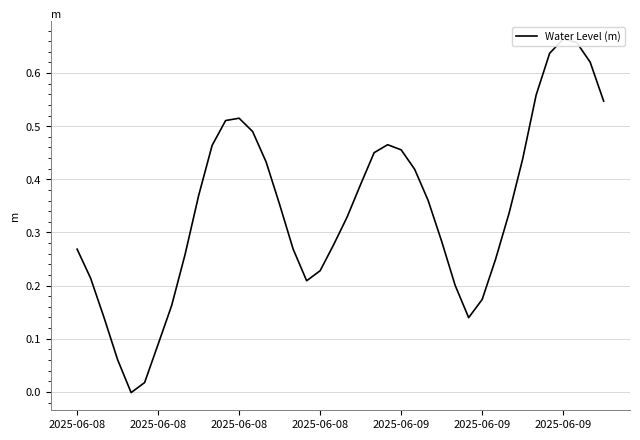

What is the average value?

0.3